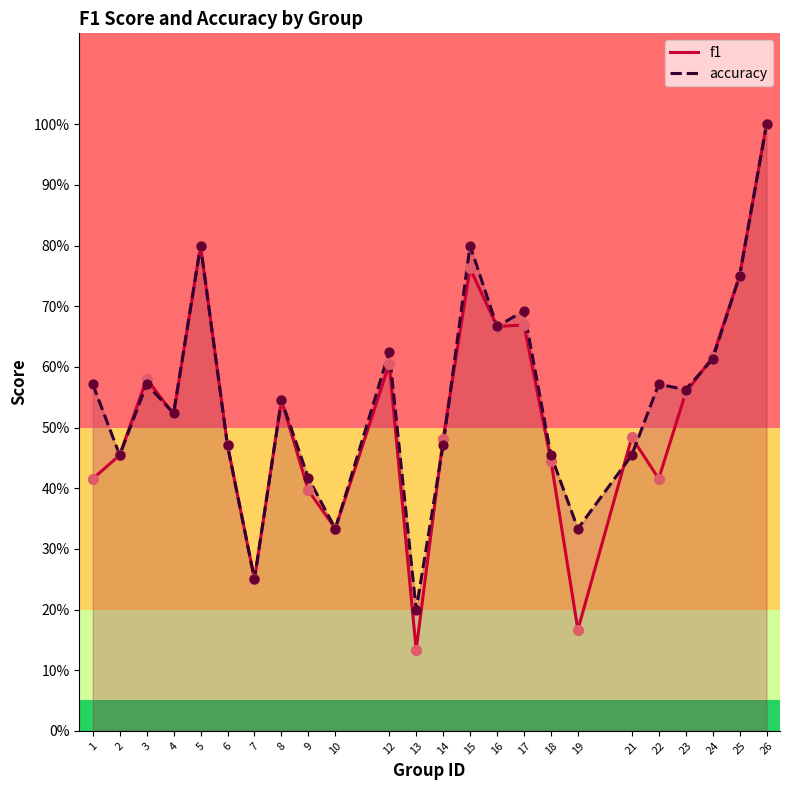

What is the total value across all series at 25?

1.5